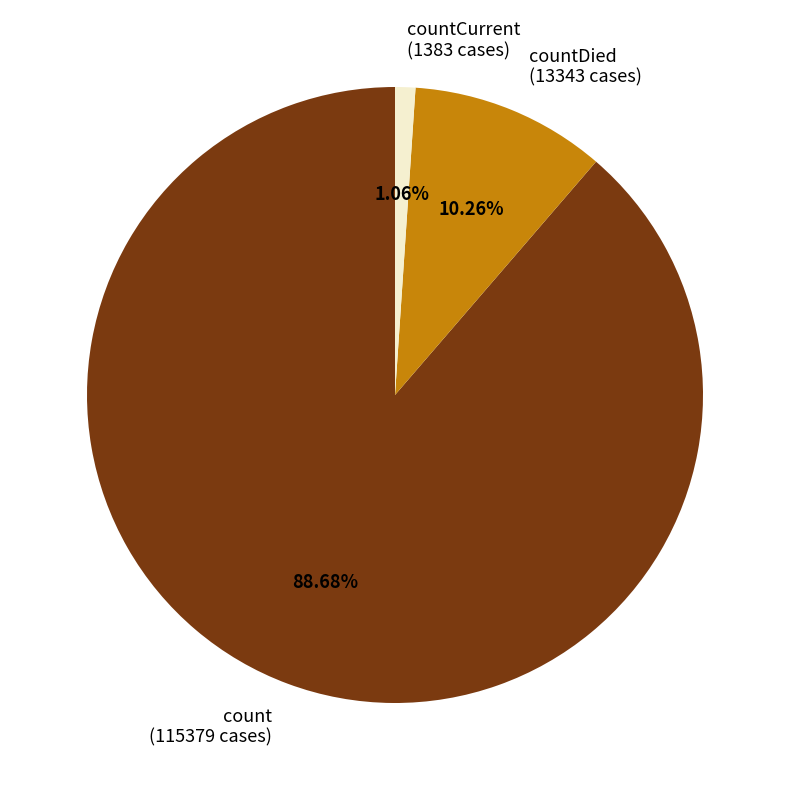

Between count (115379 cases) and countCurrent (1383 cases), which is larger?

count (115379 cases)